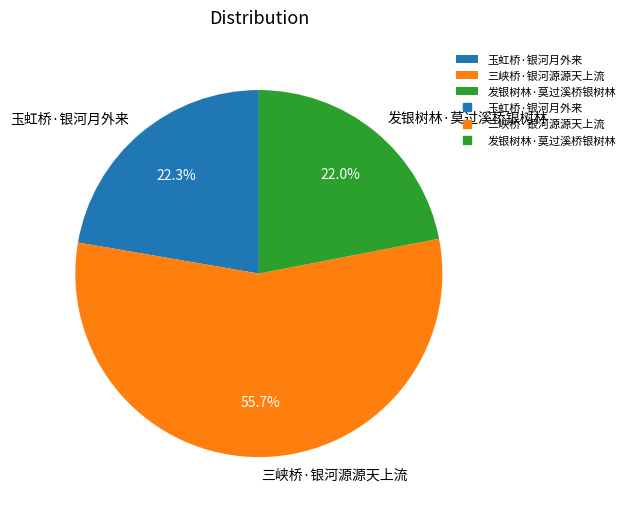

What is the majority slice?

三峡桥·银河源源天上流